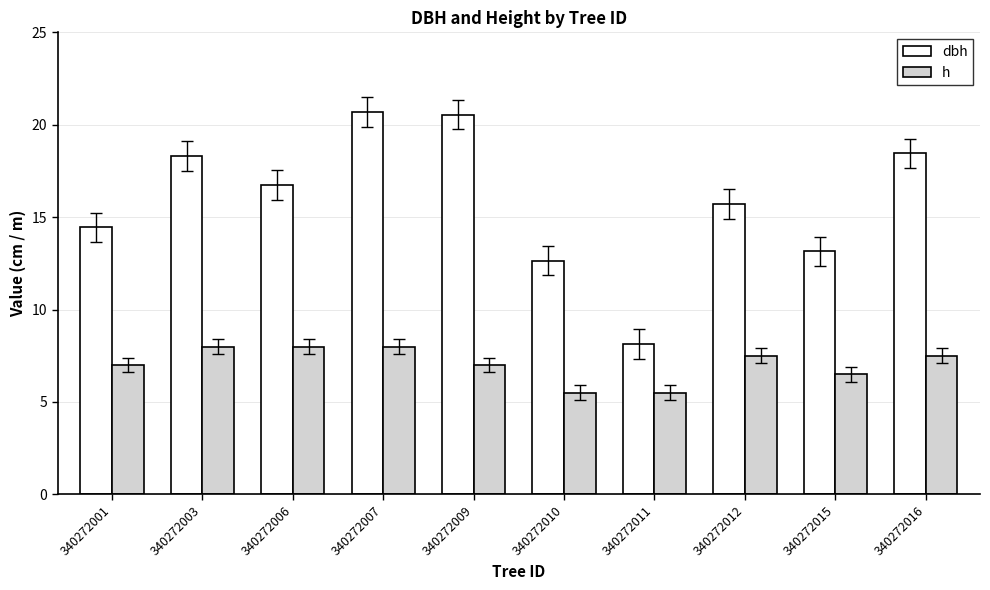

How many categories are shown in the chart?

10